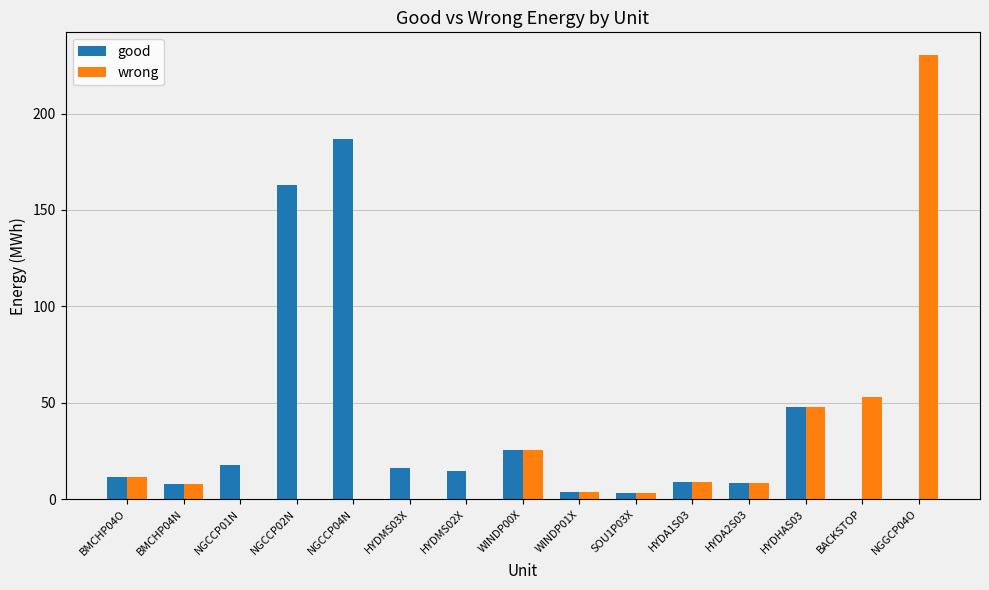

Is the value of good at NGCCP04N greater than the value of wrong at BACKSTOP?

Yes